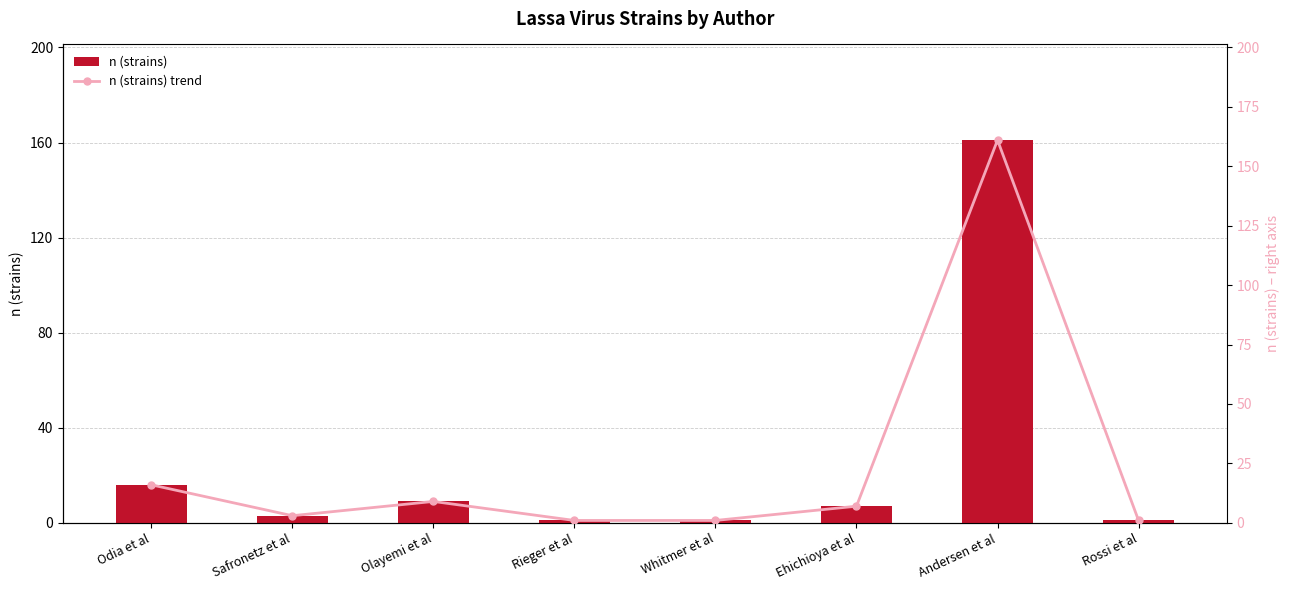

How many data points does each series have?

8